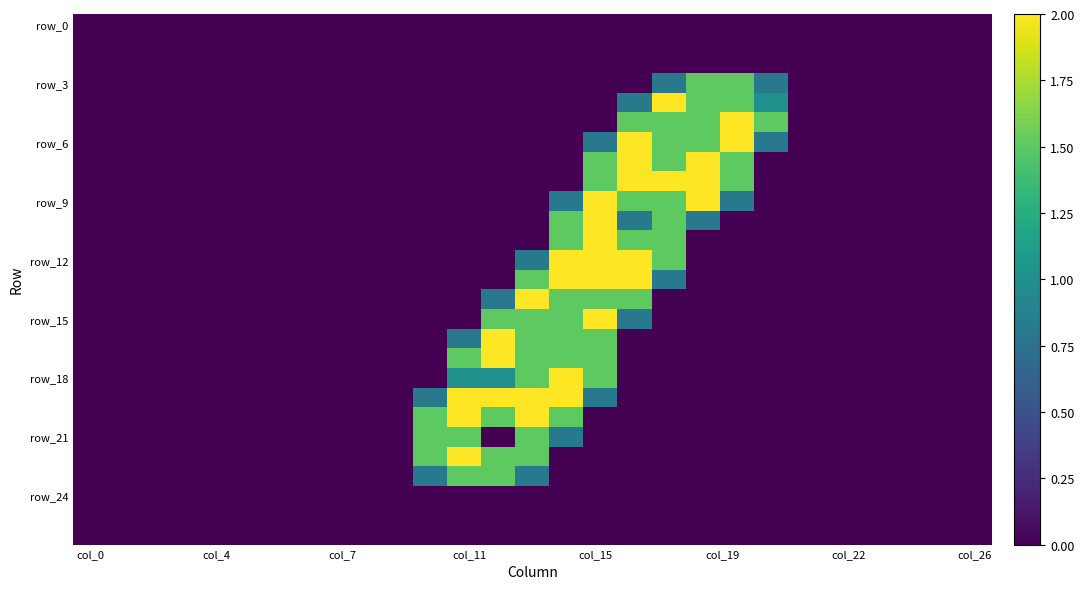

At how many categories does at least one series exceed 0?

11